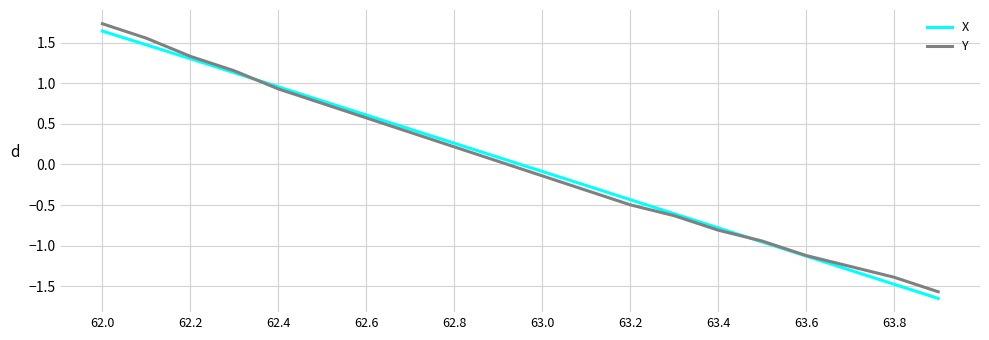

What is the highest value of the Y series?

1.7